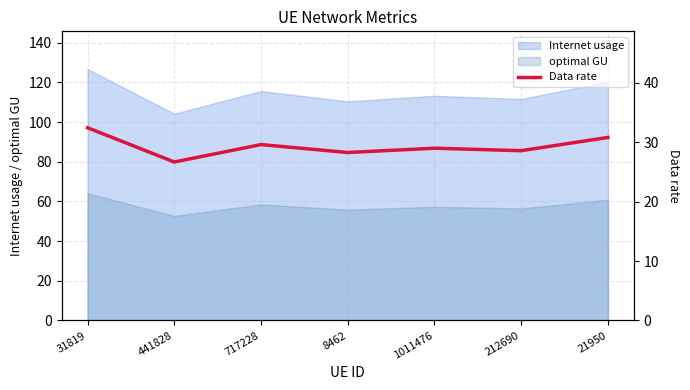

What is the average value?

29.3